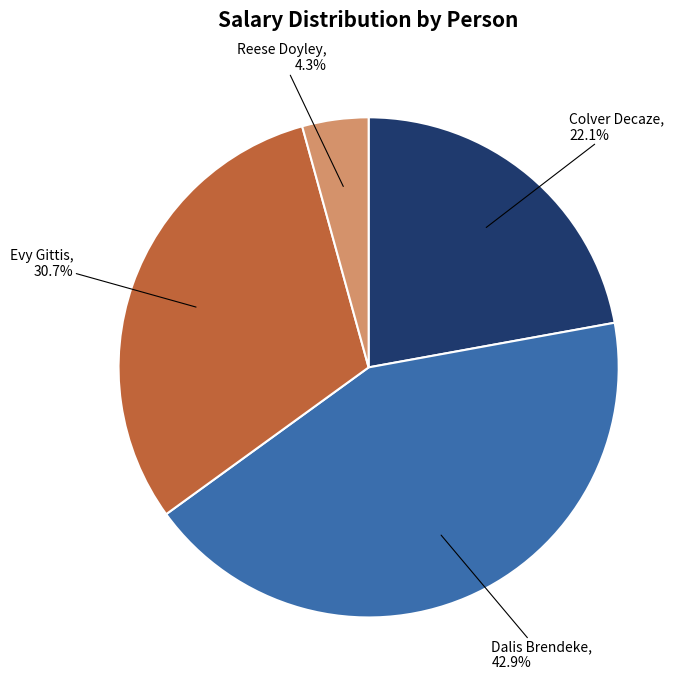

To the nearest percent, what is the difference between the largest and smallest slice percentages?

39%